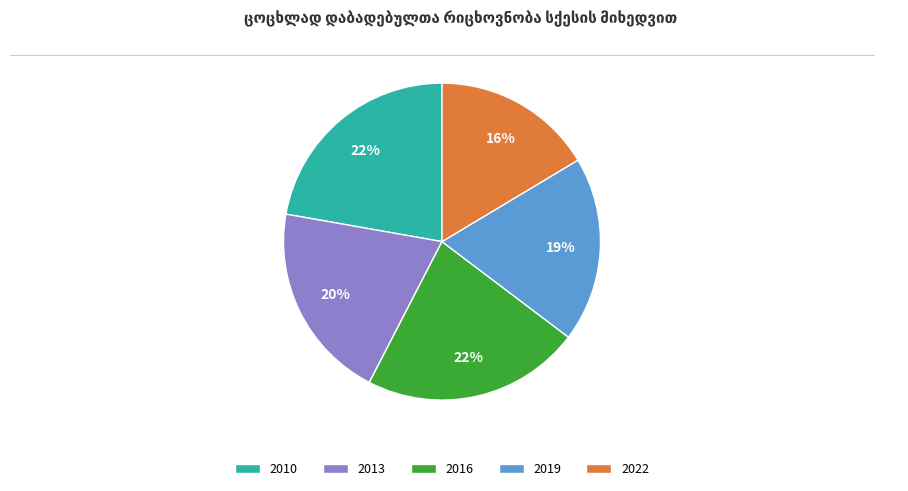

Is it true that 2010 is 34% of the pie?

False